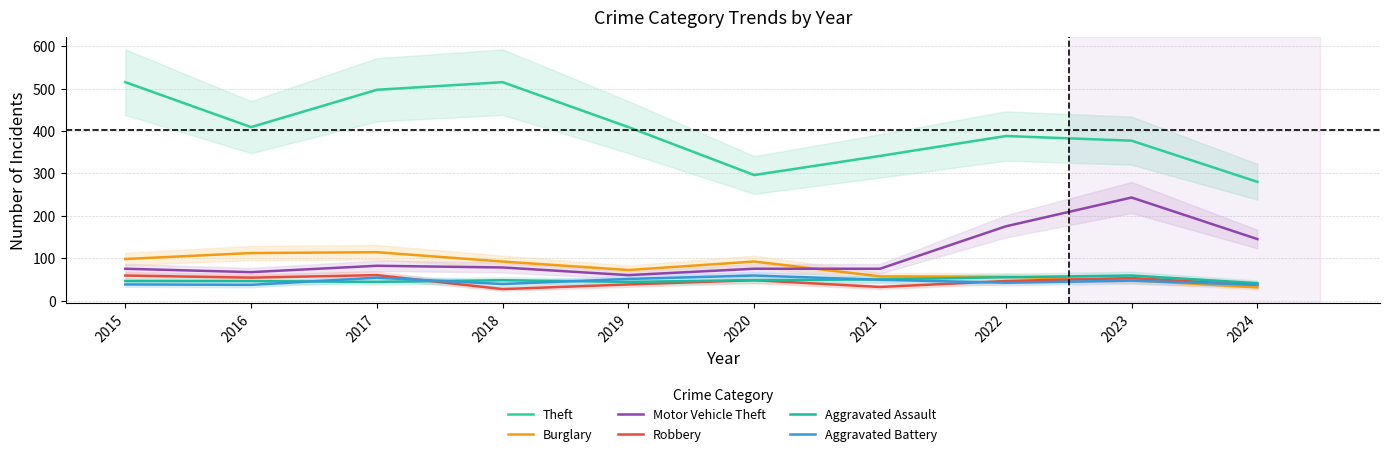

At how many categories does at least one series exceed 302?

8